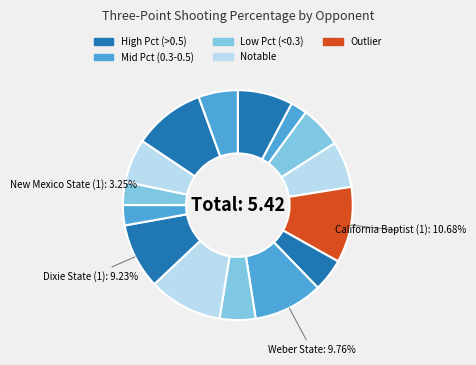

Count the number of slices in the pie.

15